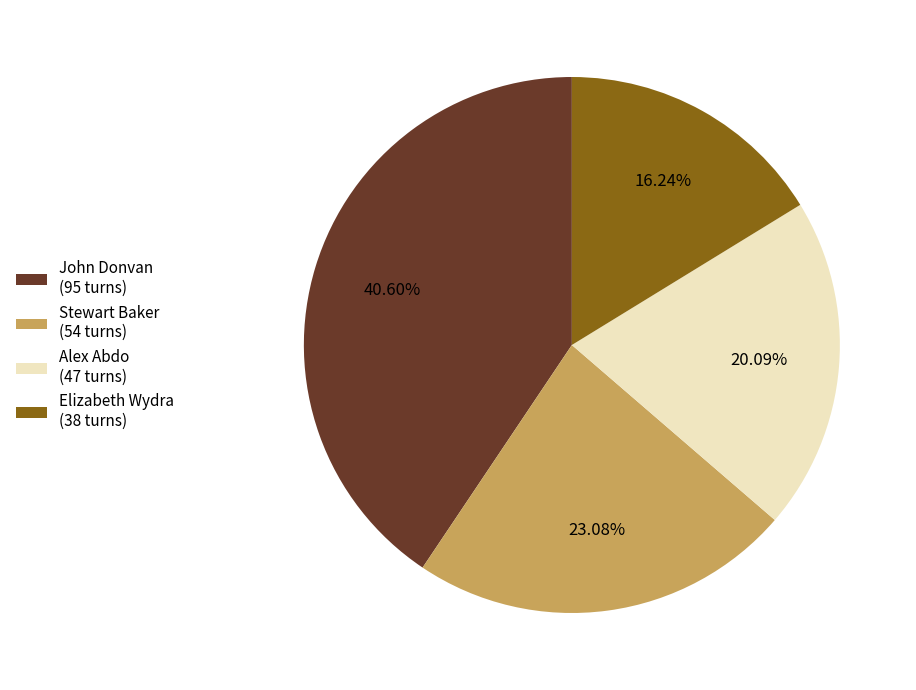

Which slice is the largest?

John Donvan